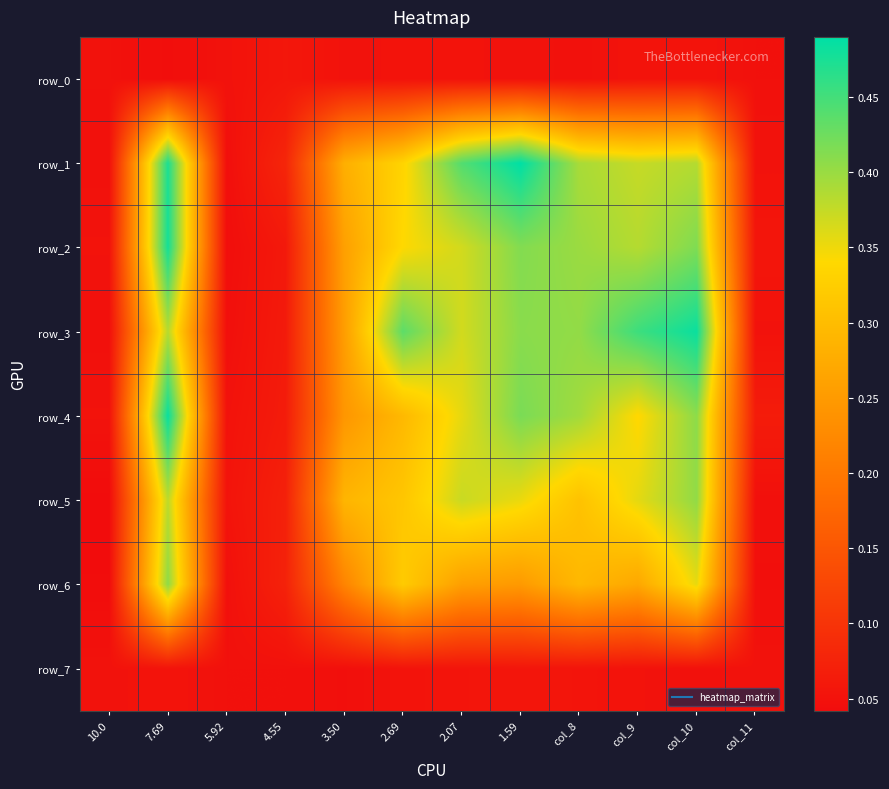

What is the difference between the second highest and minimum values in the row_5 series?

0.3